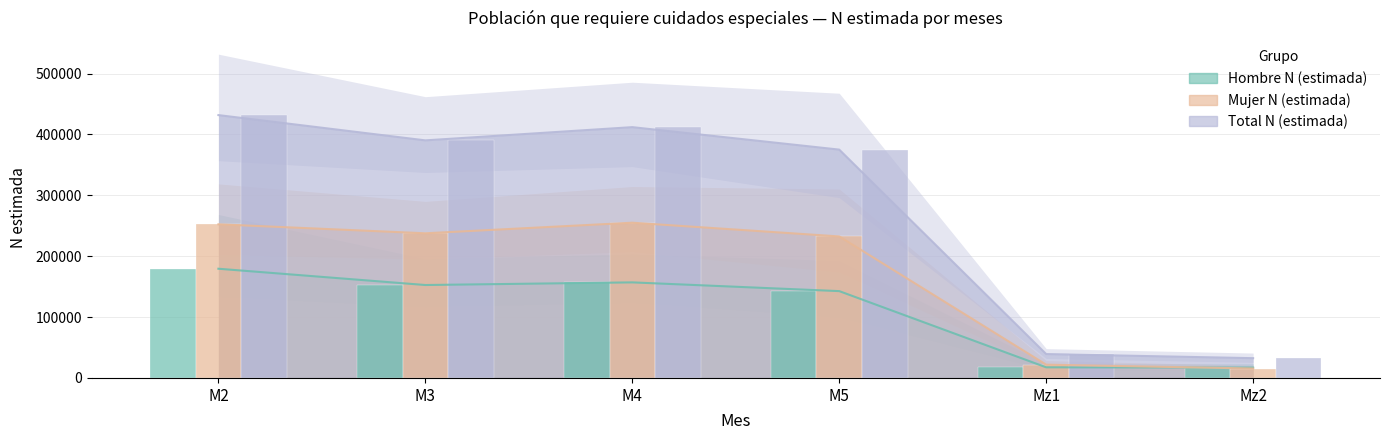

What is the label of the 3rd bar from the left?

M4